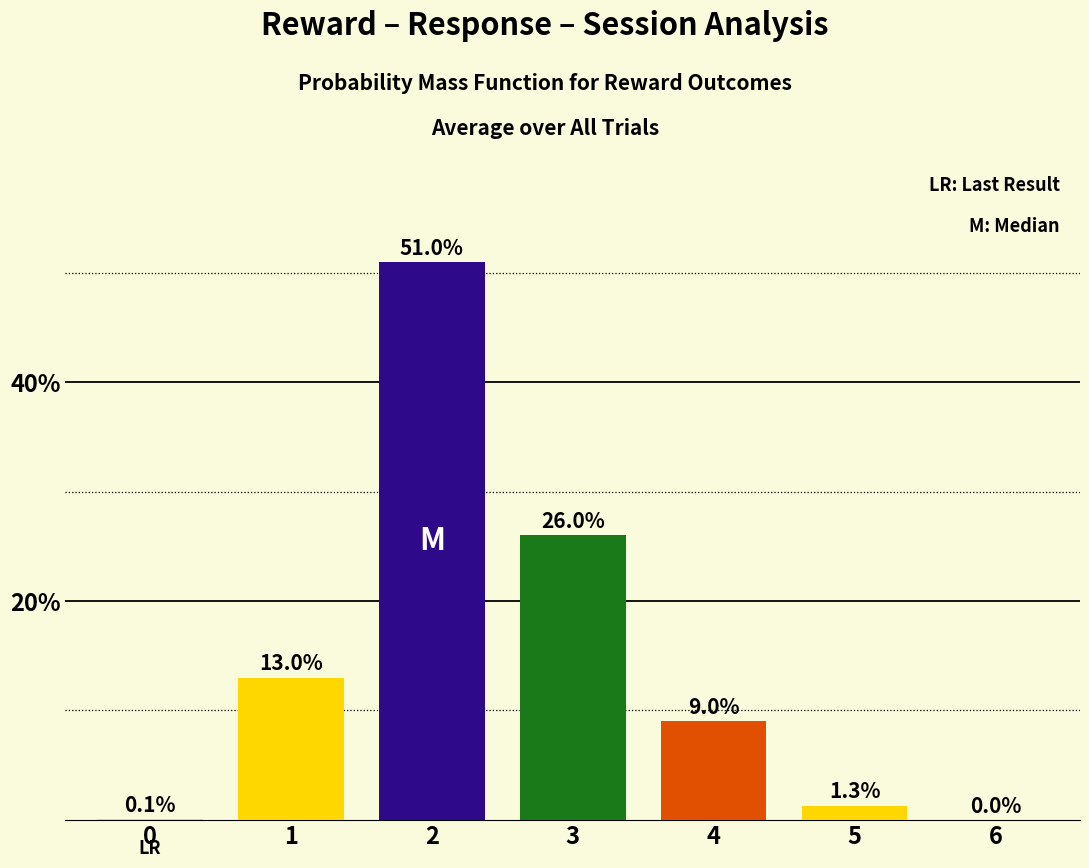

The value at 6 is 0.0. True or false?

True